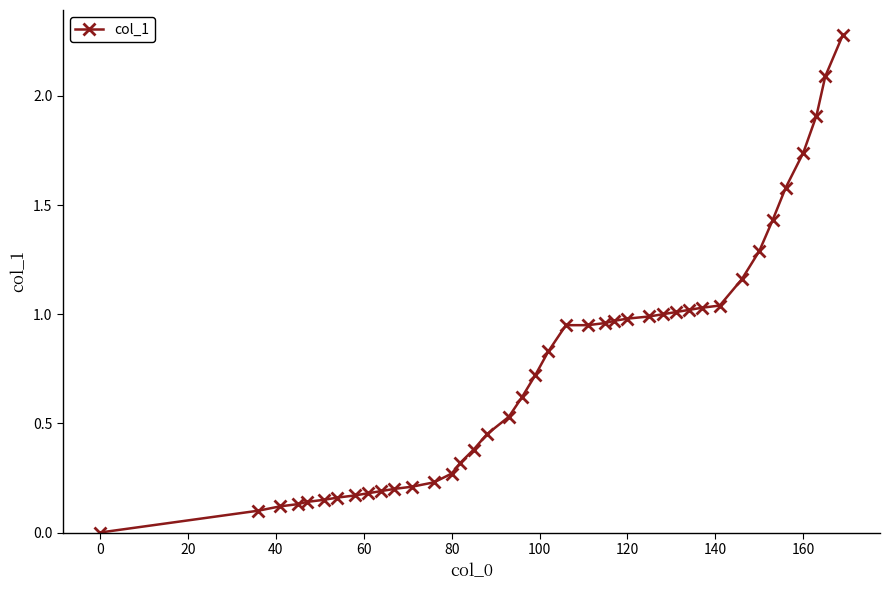

How many positive values are there?

39